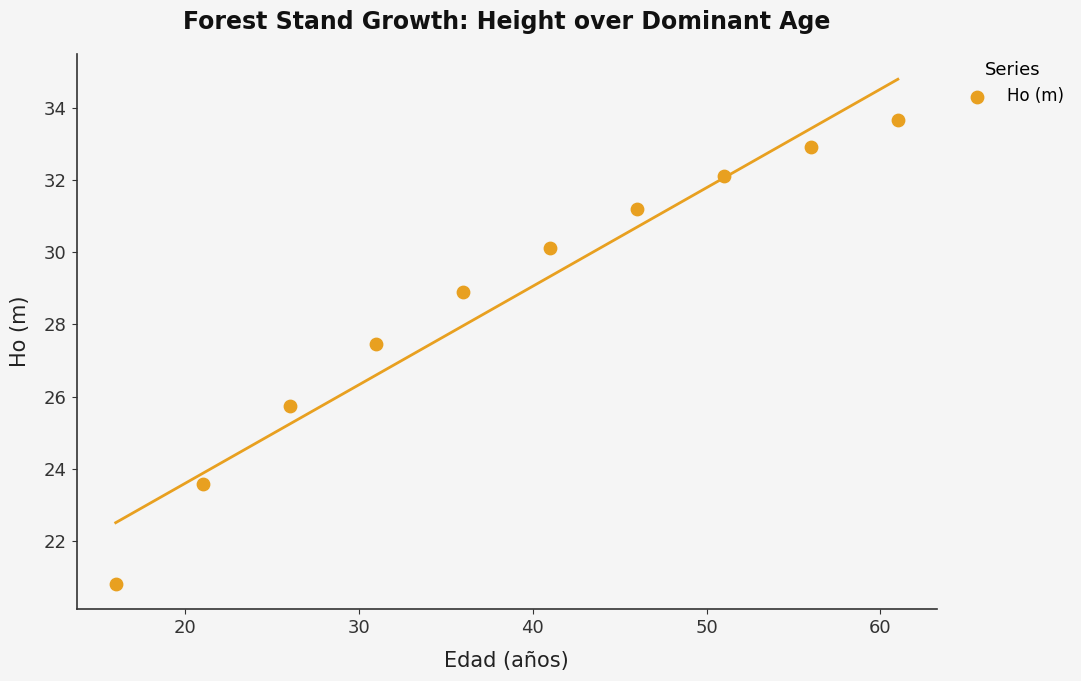

What Y value in the scatter plot is closest to 27?

27.5